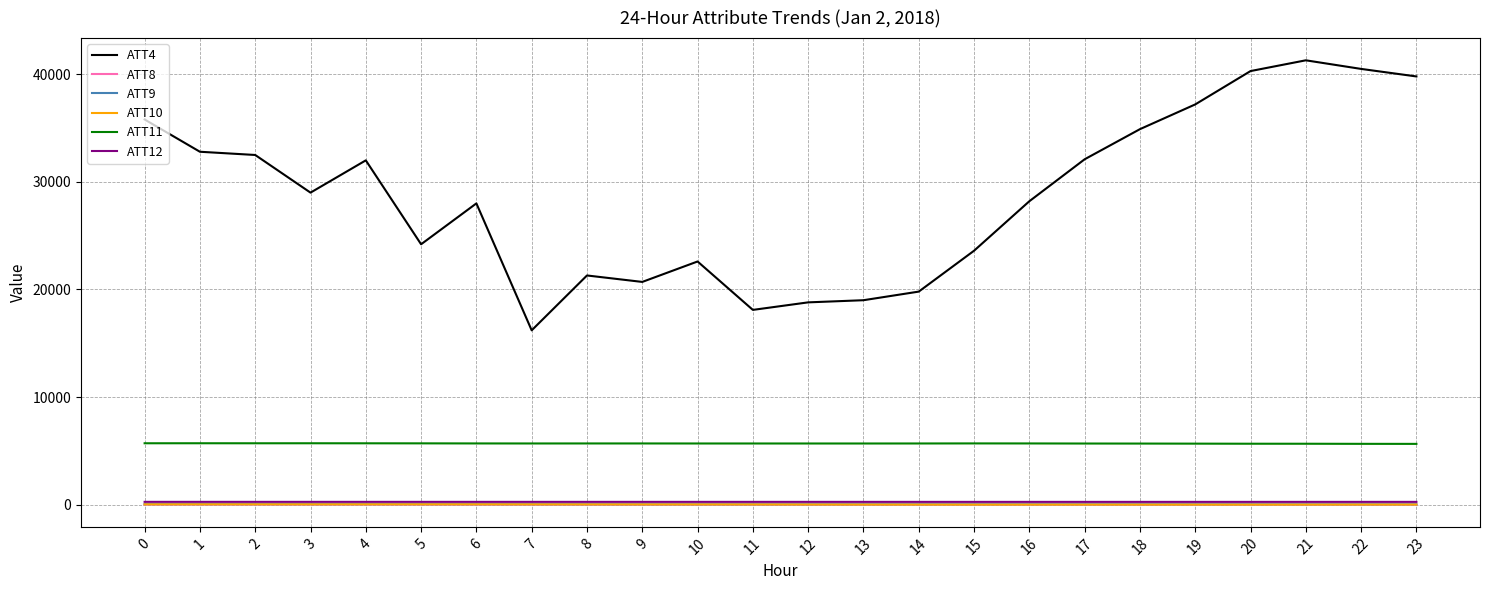

True or false: ATT12 and ATT10 cross at least once.

False